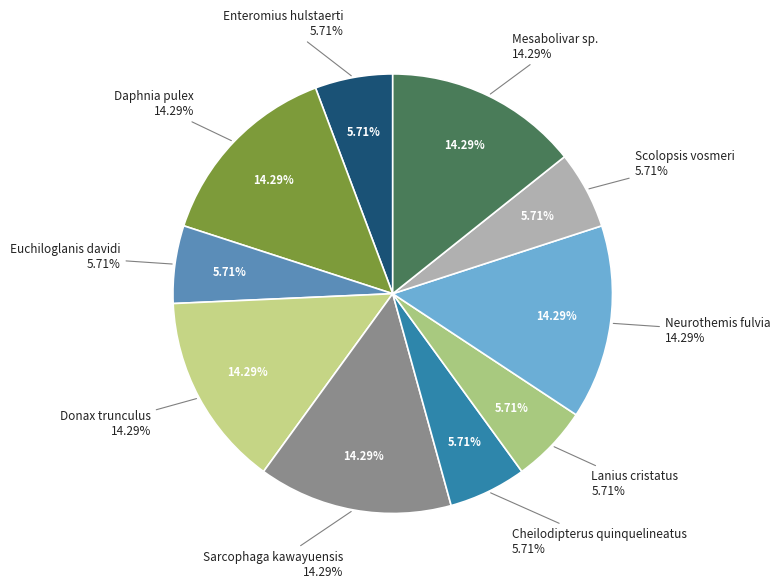

Which category has the biggest portion of the pie?

Daphnia pulex